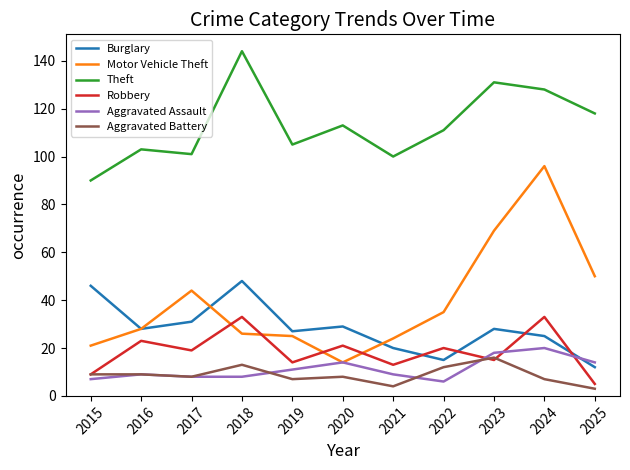

What is the difference between the highest and lowest values at 2024?

121